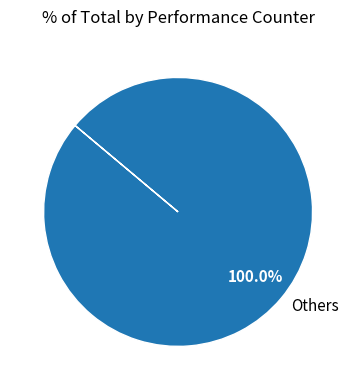

Rank the categories by value from highest to lowest.

Others